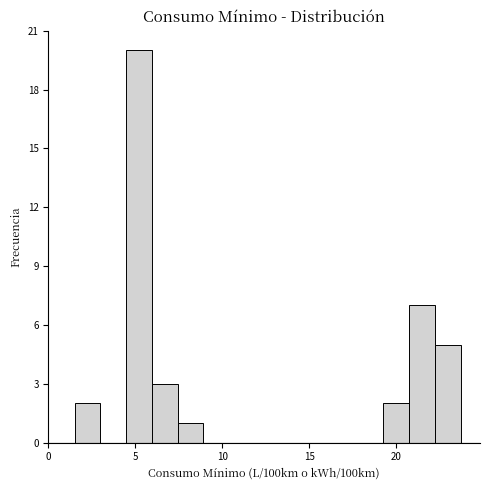

Read against the x-axis, roughly where is the centre of the tallest bar?

5.0